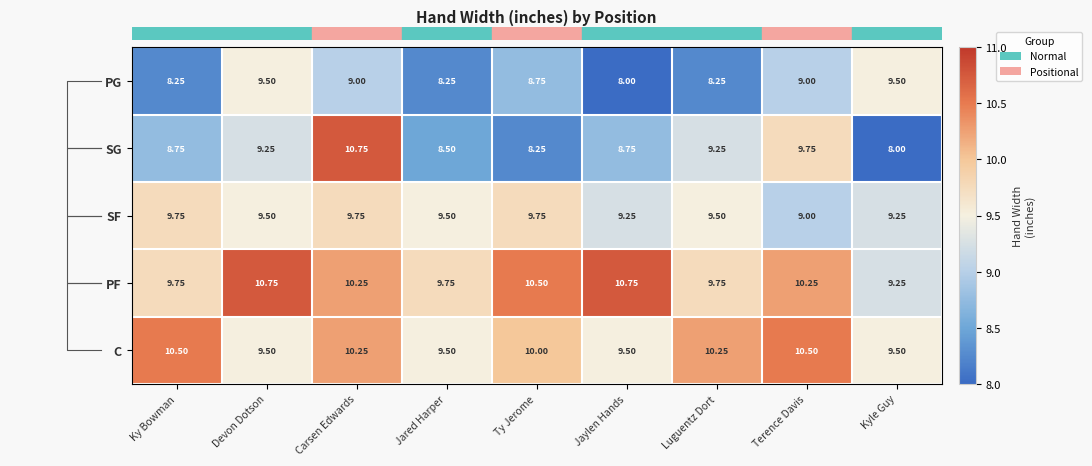

At which category is the sum across all series the highest?

Carsen Edwards